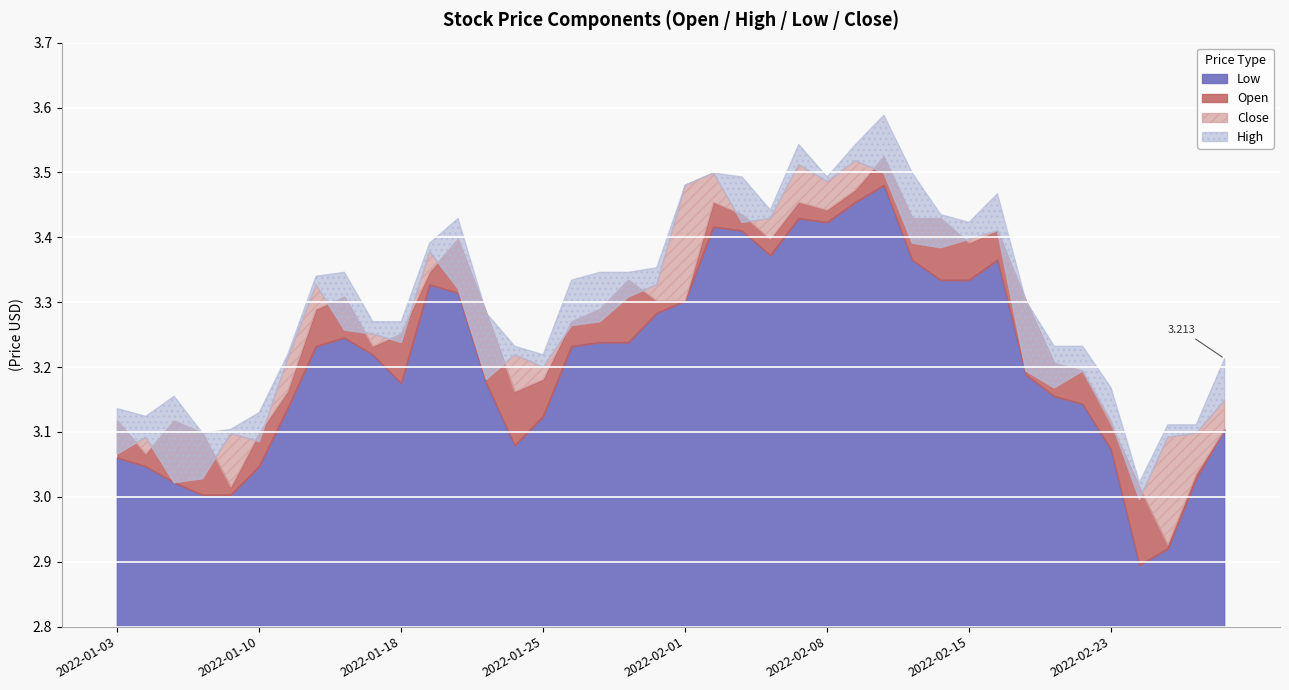

What are all the series names shown in the legend?

Open, High, Low, Close